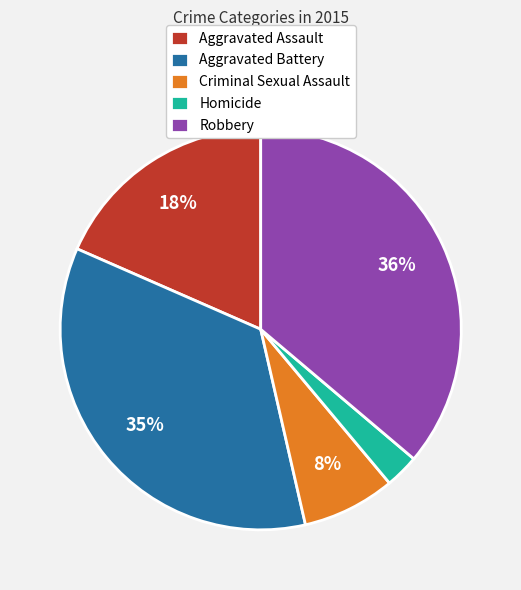

To the nearest percent, what portion does Aggravated Battery represent?

35%